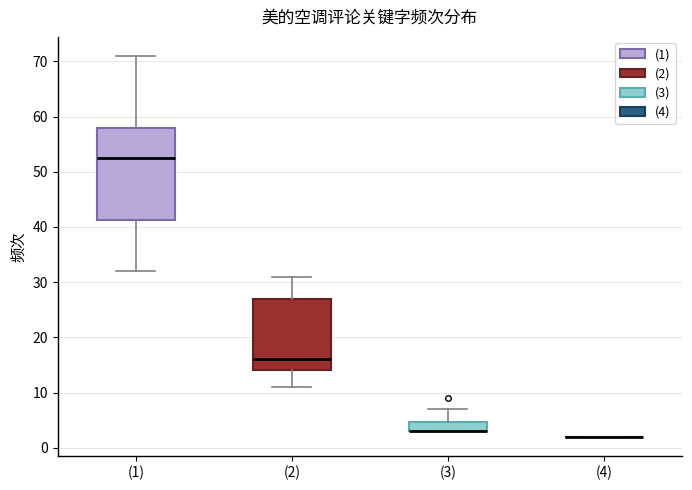

Reading left to right, read every box against the y-axis: the position of its median line, the range the box covers, and the ends of its whiskers. The values are not printed on the chart, so give them approximately, as read against the axis.

(1): median 53, box 41 to 58, whiskers 32 to 71
(2): median 16, box 14 to 27, whiskers 11 to 31
(3): median 3 (drawn on the box's lower edge), box 3 to 5, whiskers 3 to 7
(4): box collapsed to a line at 2, whiskers 2 to 2